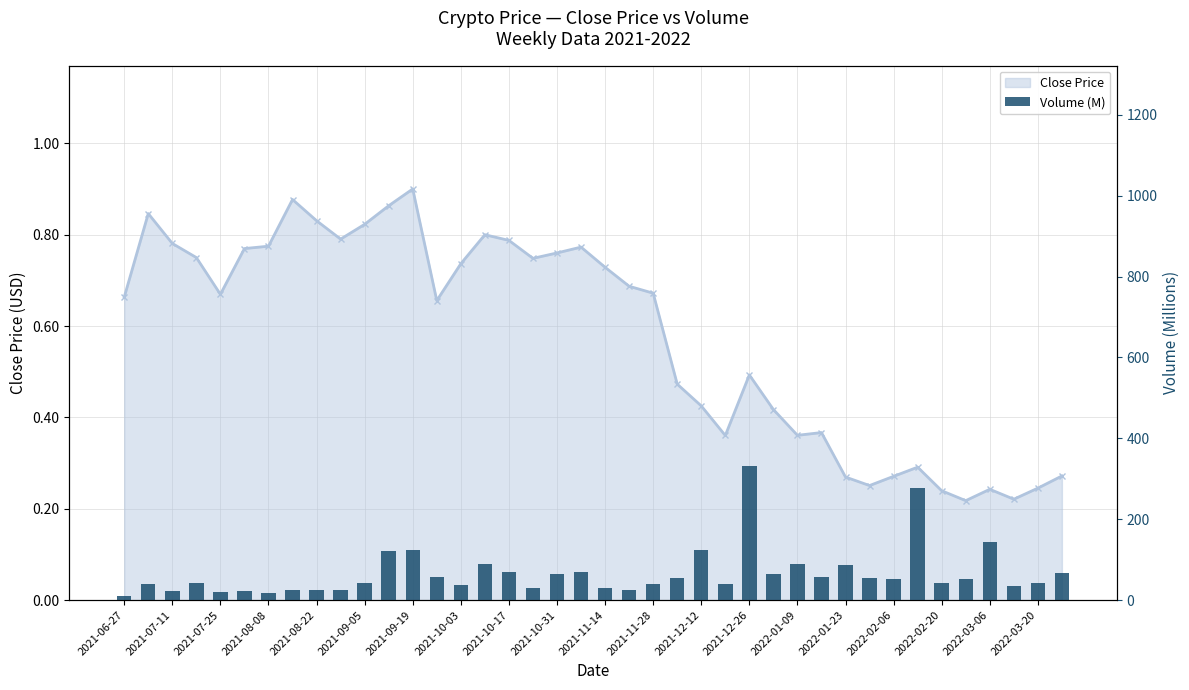

What is the minimum value for Close Price Line?

0.2